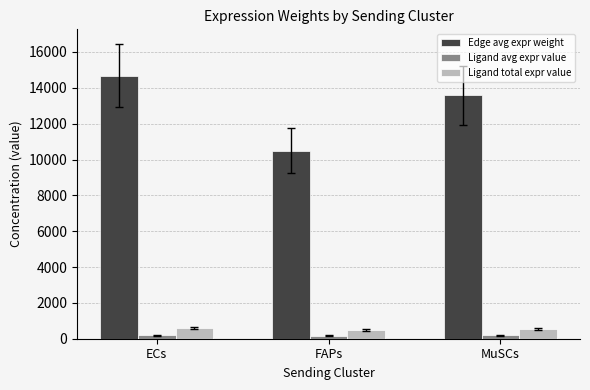

What is the maximum value shown in the chart?

14680.3